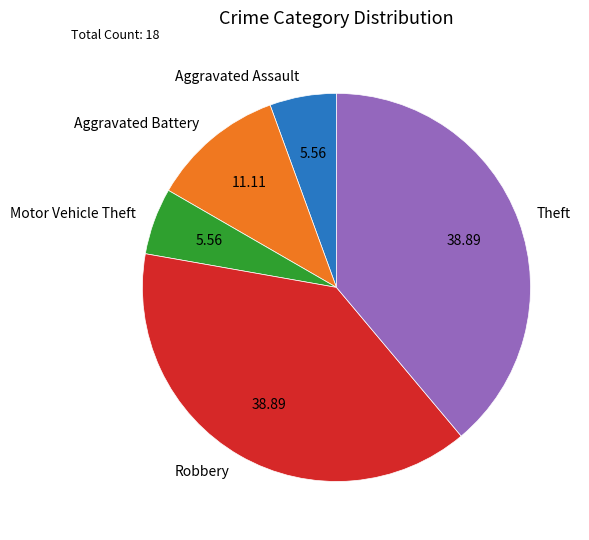

Do Aggravated Assault and Theft together represent more than half of the pie?

No